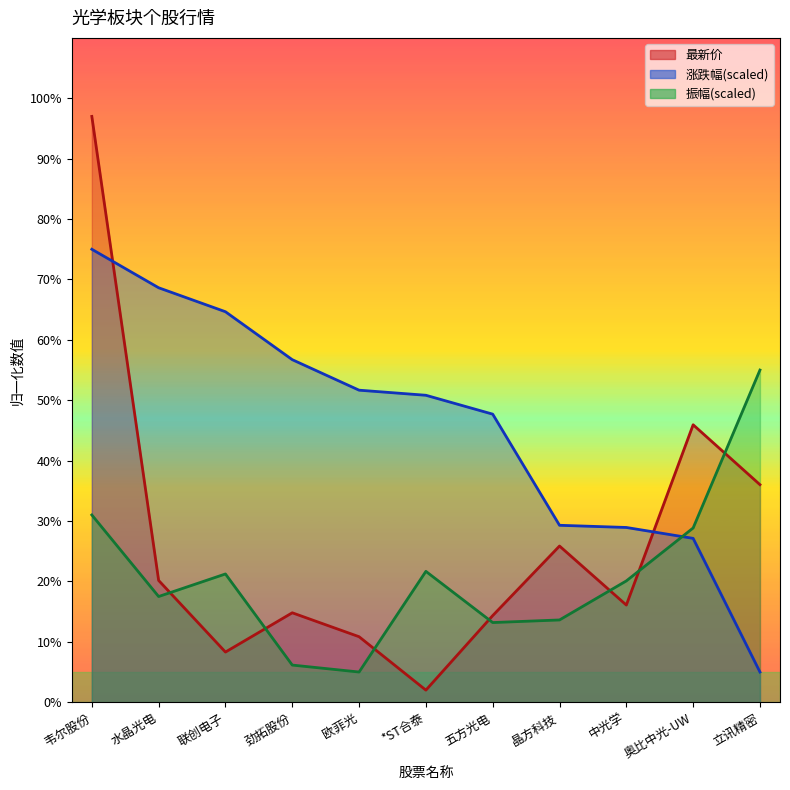

In 最新价, how many points are lower than both neighbors (excluding endpoints)?

3